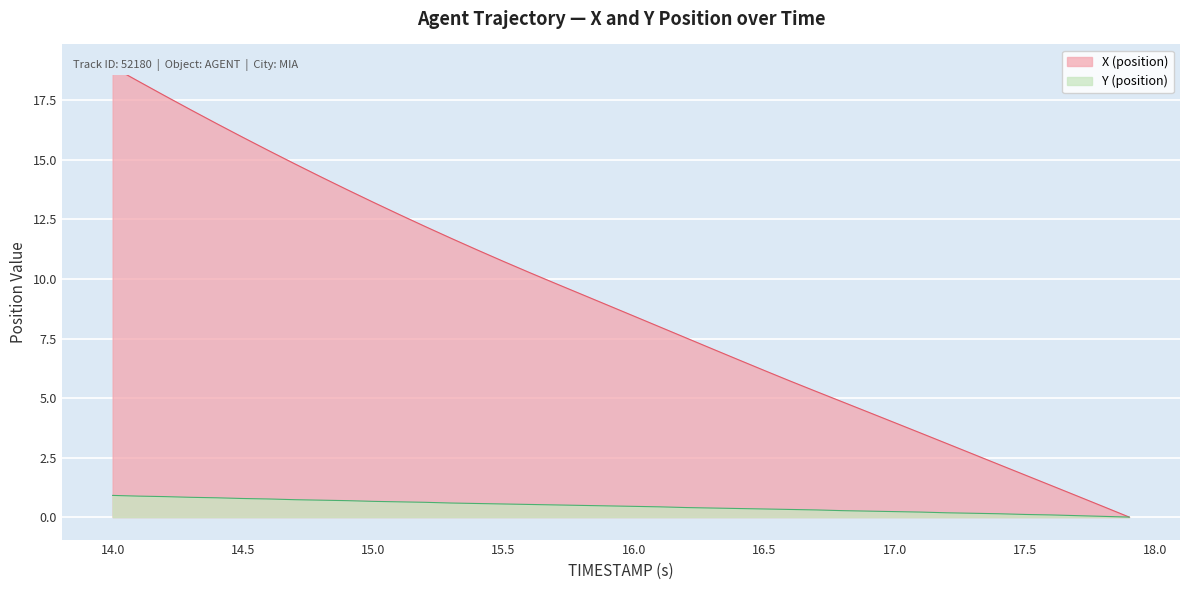

What are all the series names shown in the legend?

X (position), Y (position)